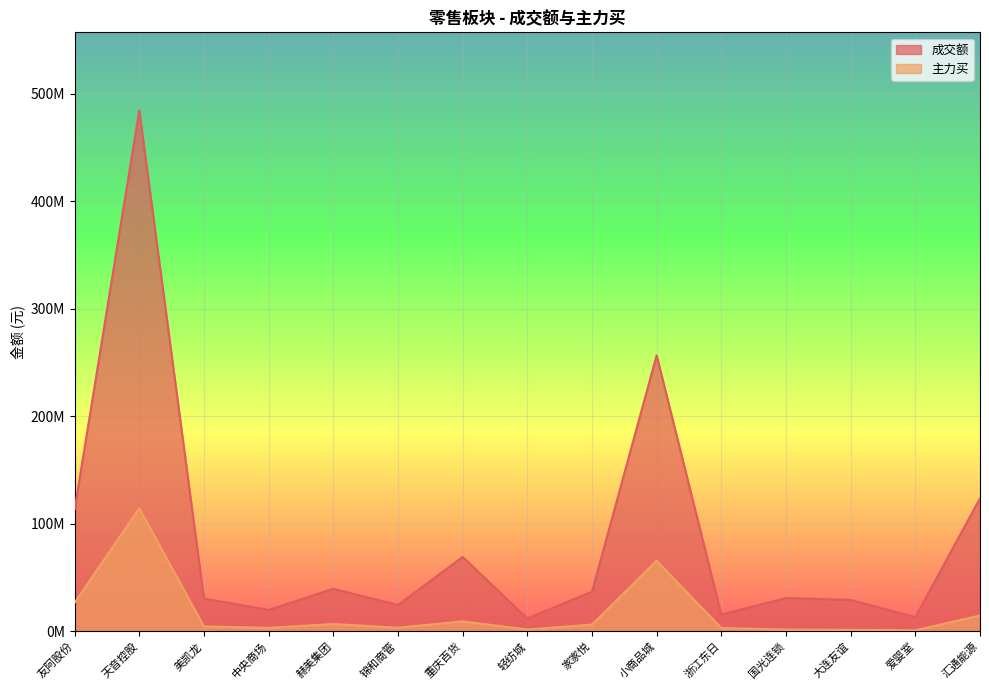

Is the value of 主力买 at 爱婴室 greater than the value of 成交额 at 汇通能源?

No